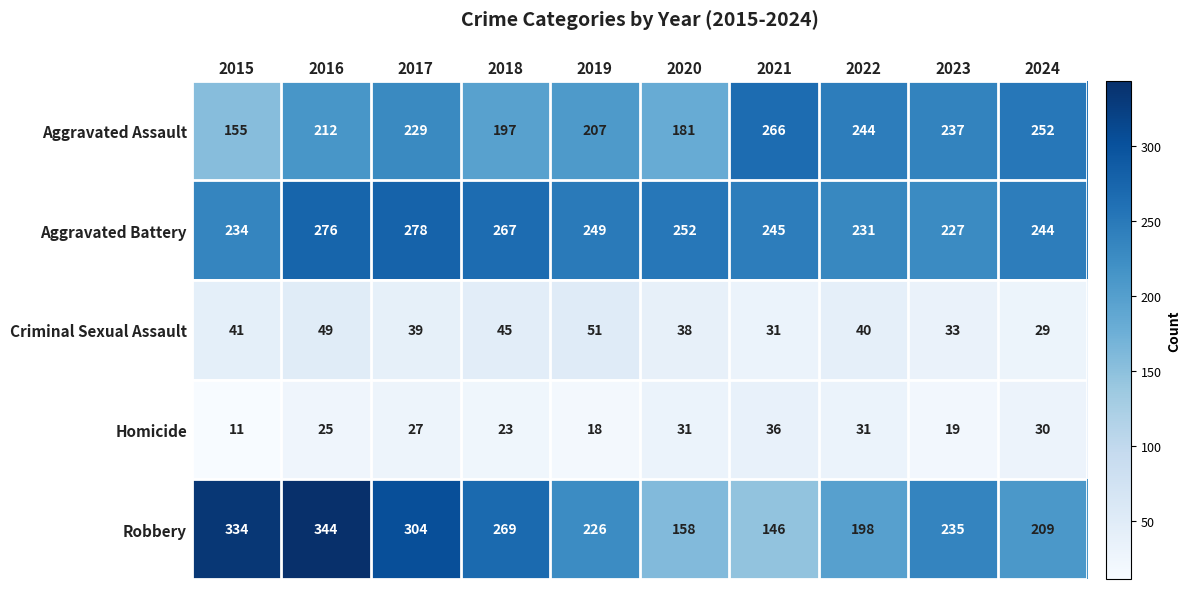

The value of Robbery at 2022 is 348. True or false?

False